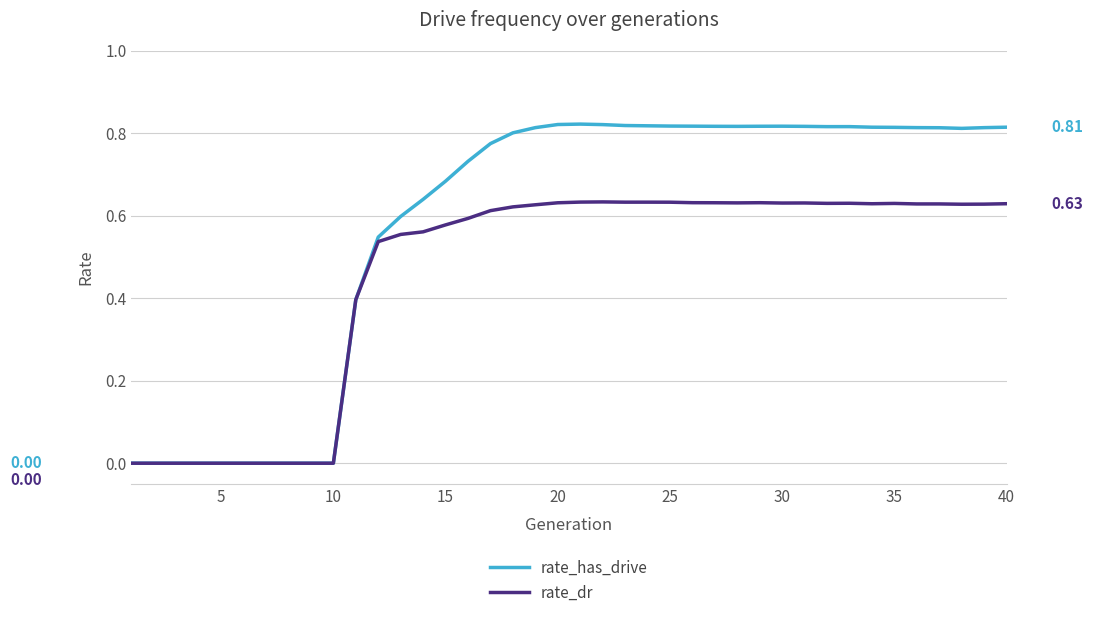

Rank the series by their maximum value, from highest to lowest.

rate_has_drive, rate_dr